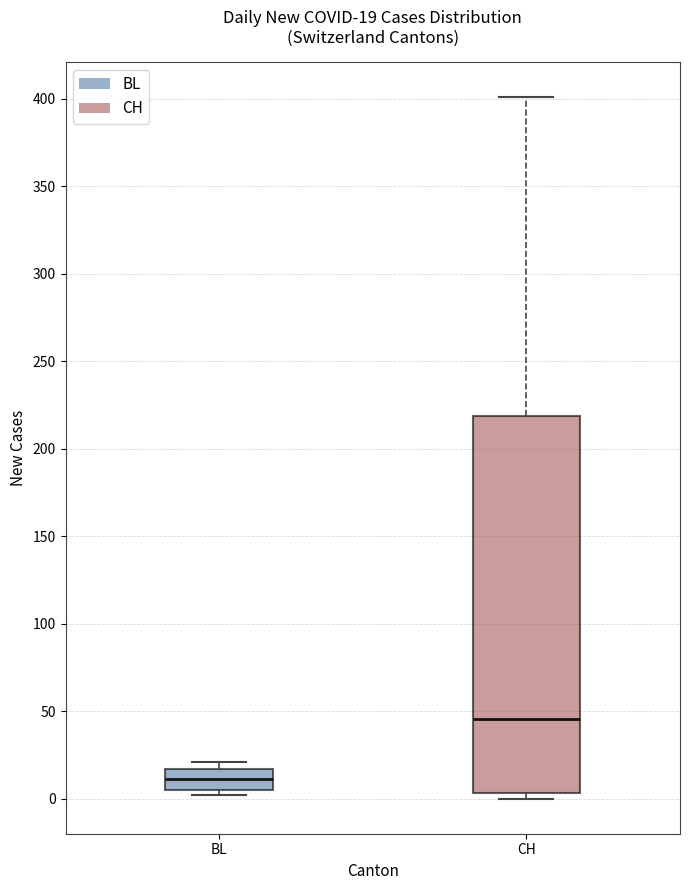

Which box's median line is the highest?

CH